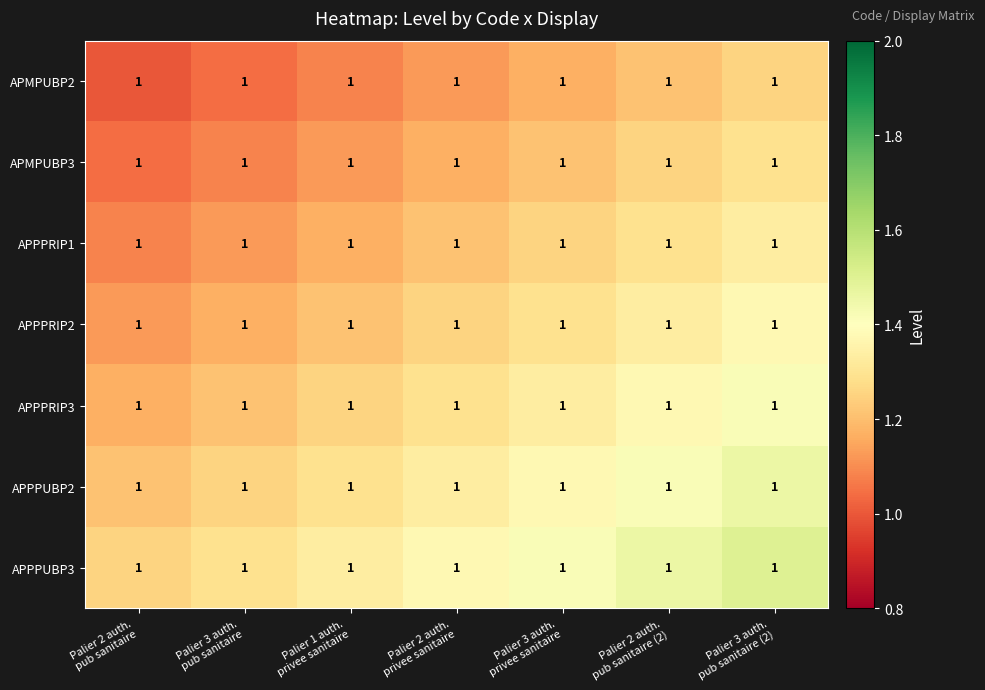

Between Palier 3 auth.
privee sanitaire and Palier 2 auth.
pub sanitaire (2), which is larger?

Palier 2 auth.
pub sanitaire (2)